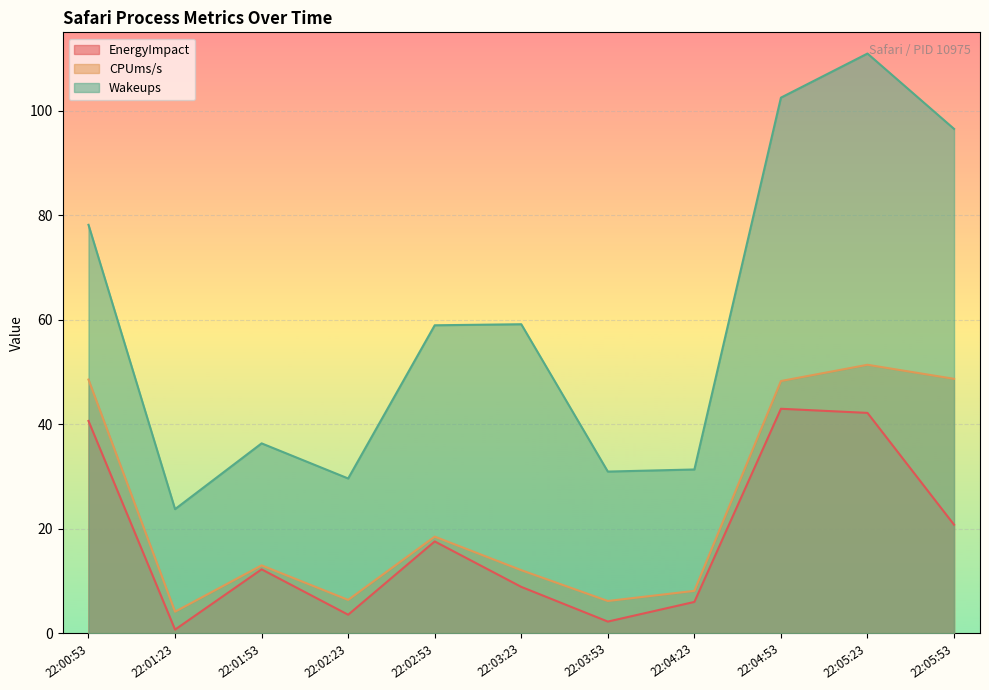

Is it true that CPUms/s equals 4.2 at 22:01:53?

False